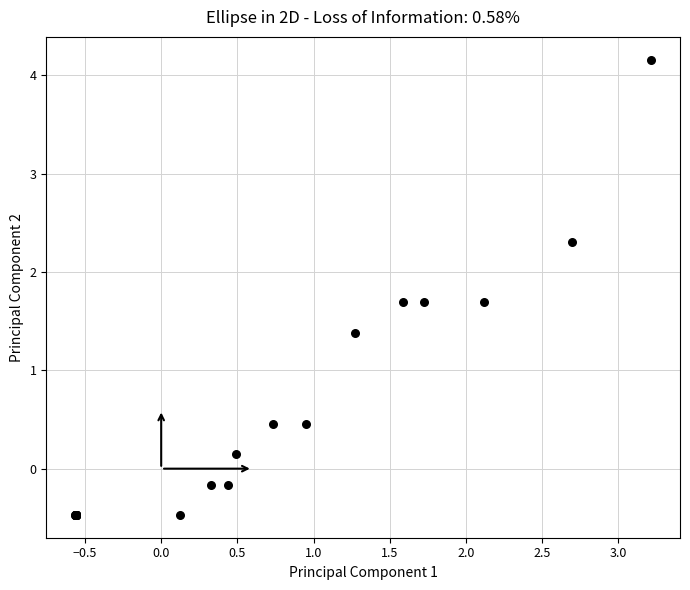

What Y value in the scatter plot is closest to 1?

1.4